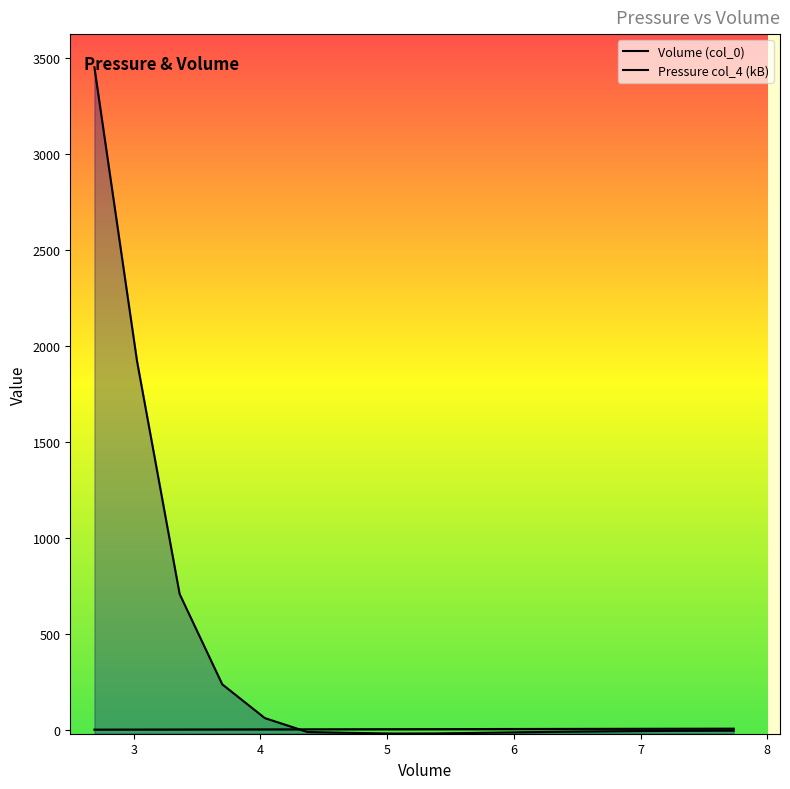

List the series in order of their peak value, lowest first.

Volume (col_0), Pressure (col_4)